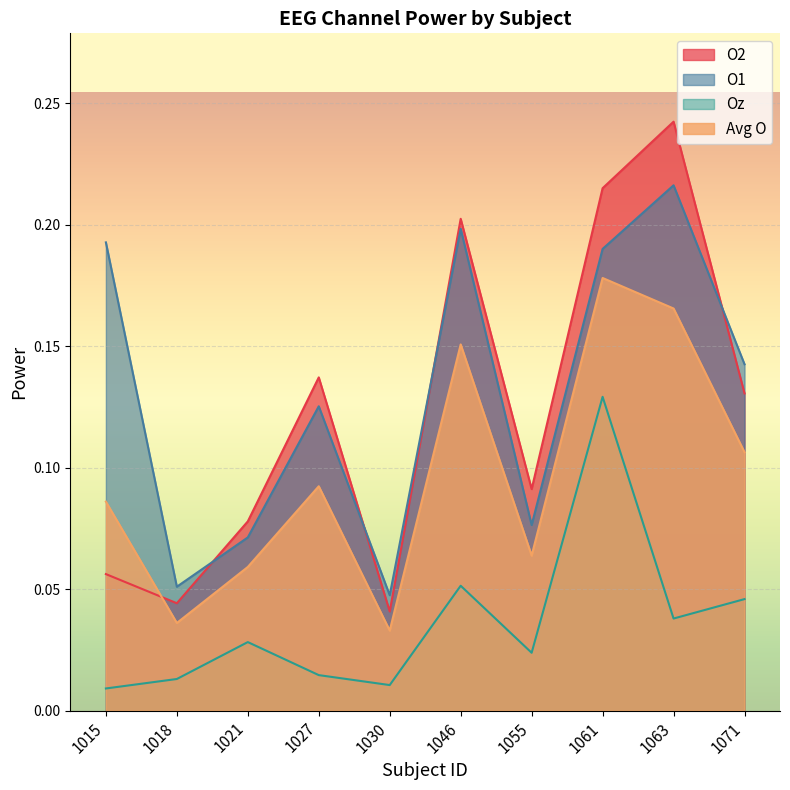

Which series has the widest spread of values?

O2